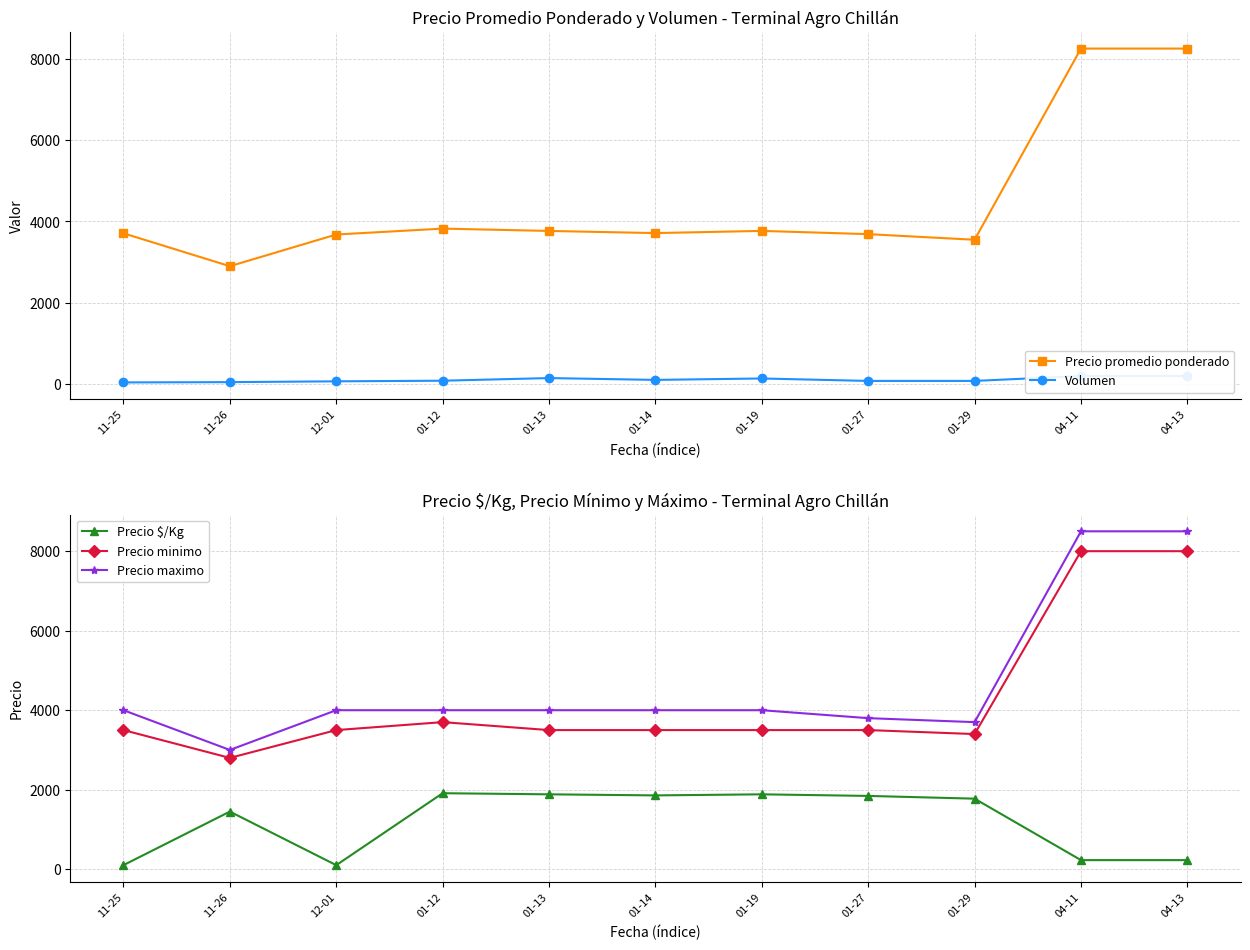

What is the difference between the maximum and minimum values in the Precio maximo series?

5500